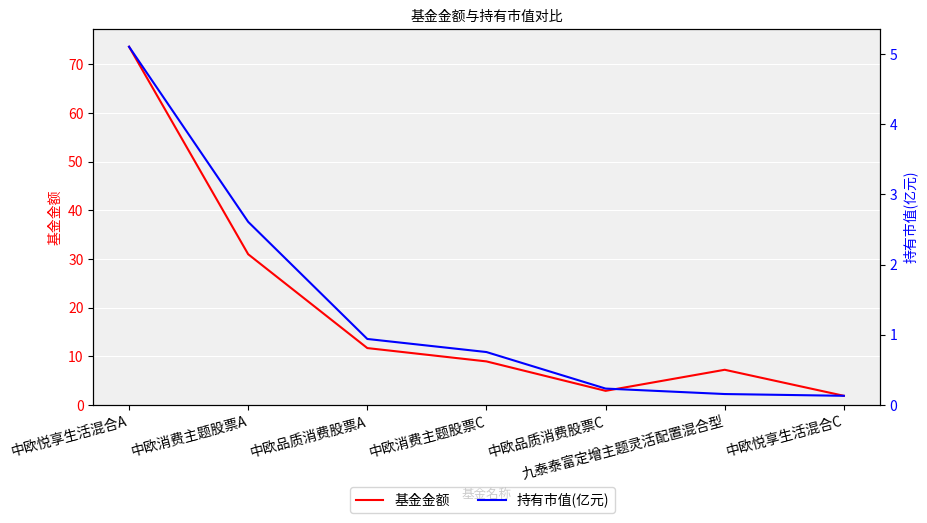

True or false: 基金金额 and 持有市值(亿元) cross at least once.

False